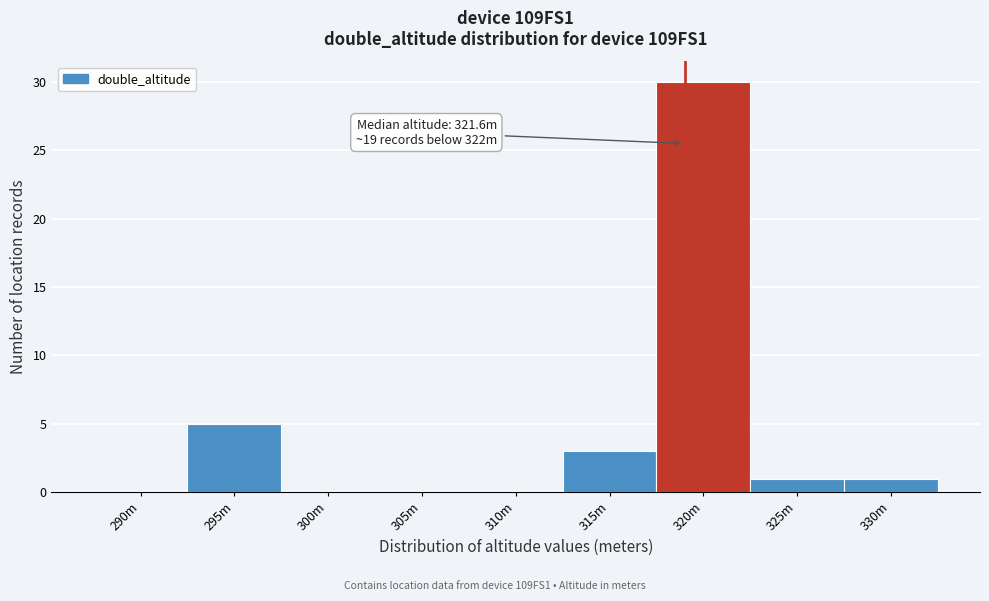

Reading left to right, extract all data points from this chart.

290m=0	295m=5	300m=0	305m=0	310m=0	315m=3	320m=30	325m=1	330m=1